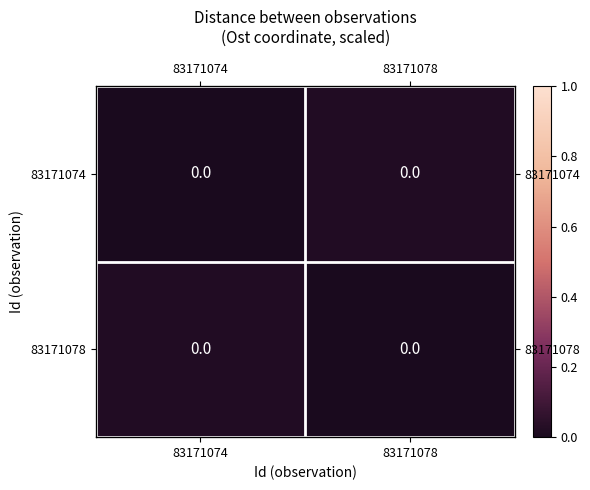

Rank the series by their maximum value, from lowest to highest.

83171074, 83171078